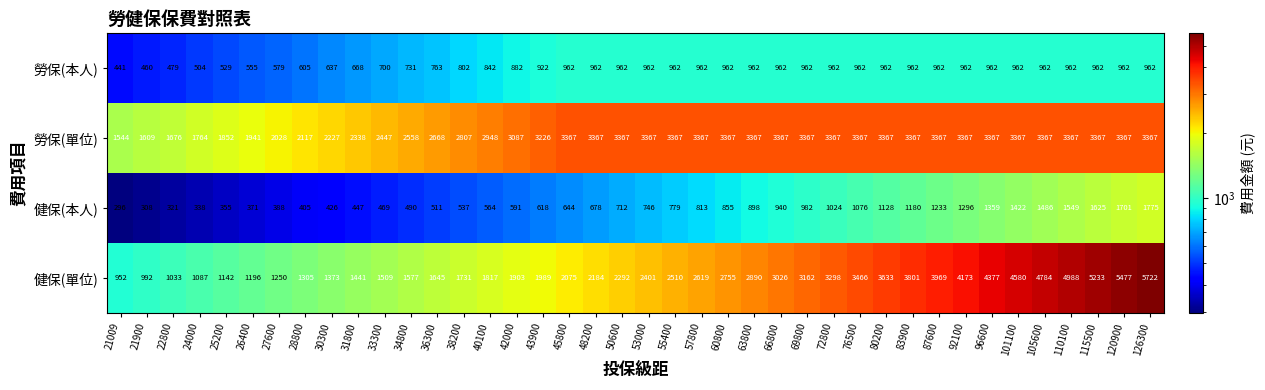

What is the total value across all series at 69800?

8473